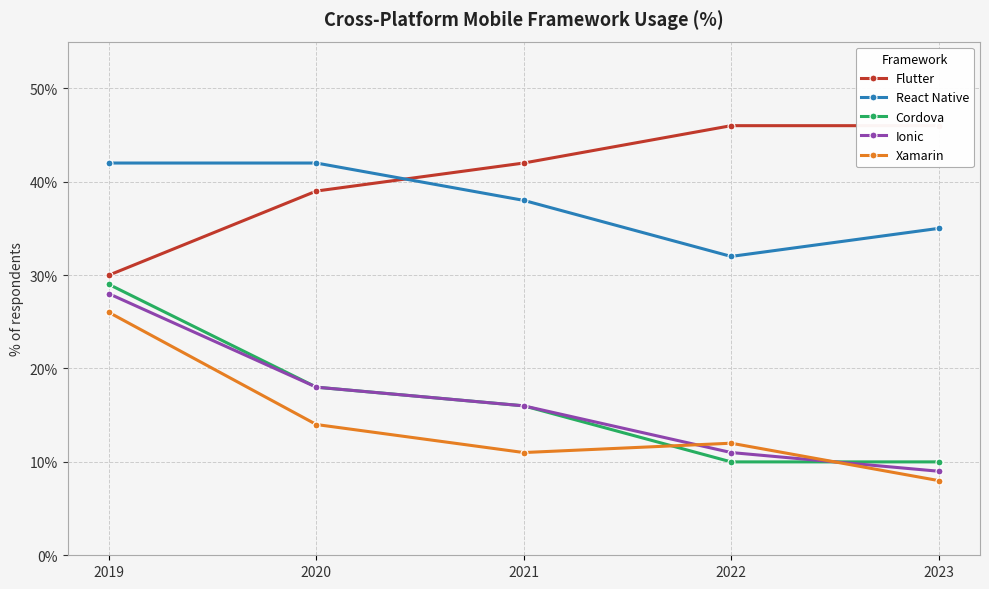

Is it true that React Native equals 42 at 2020?

True